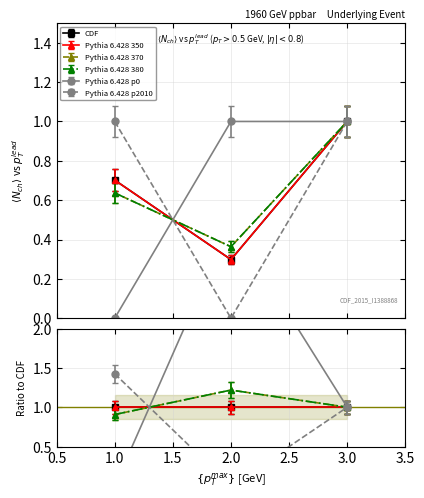

At which category is the sum across all series the highest?

3